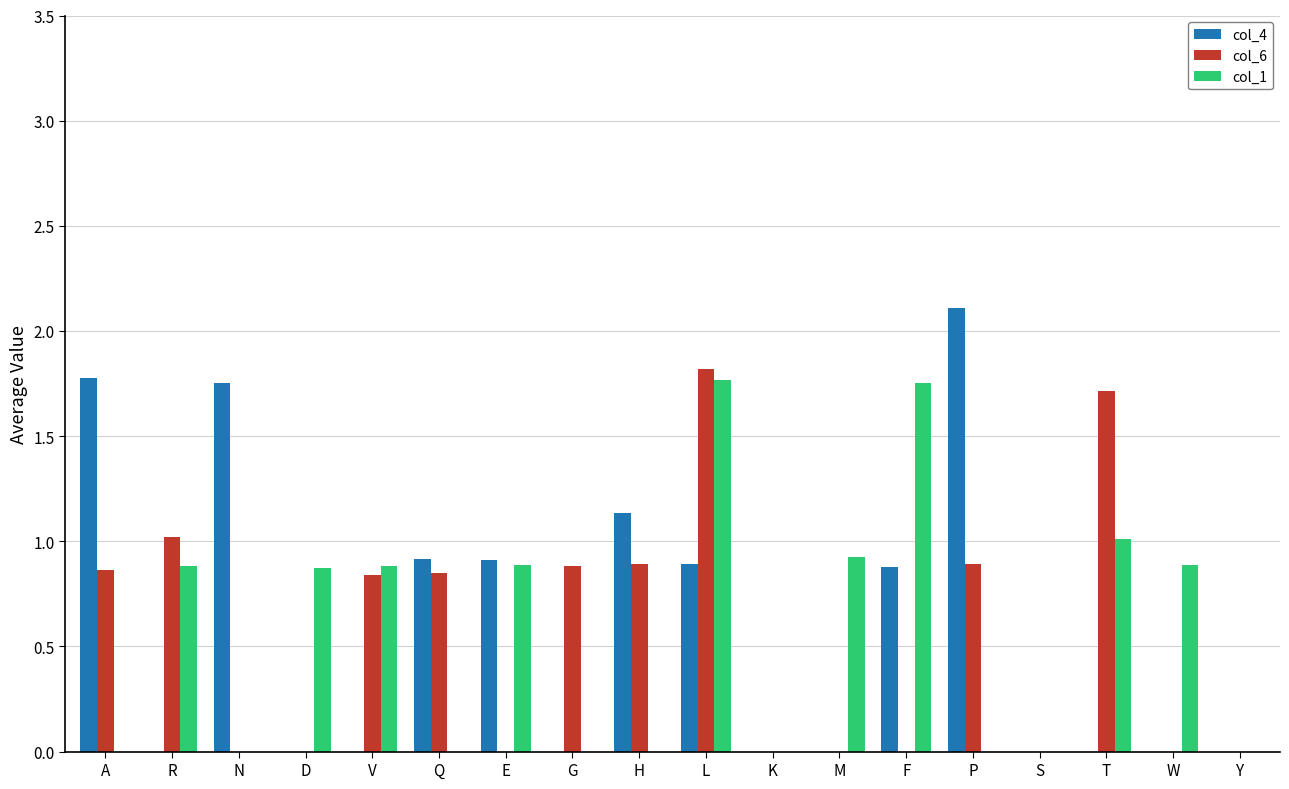

Is the value of col_4 at S greater than the value of col_6 at A?

No